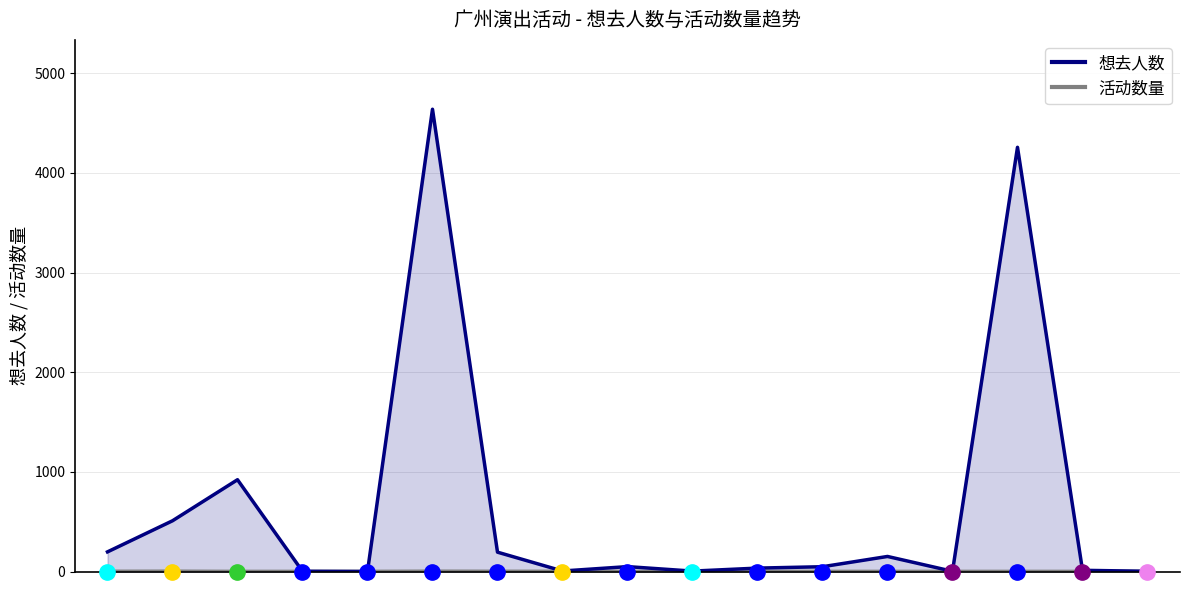

Where is the first local minimum for 想去人数?

2024-07-14